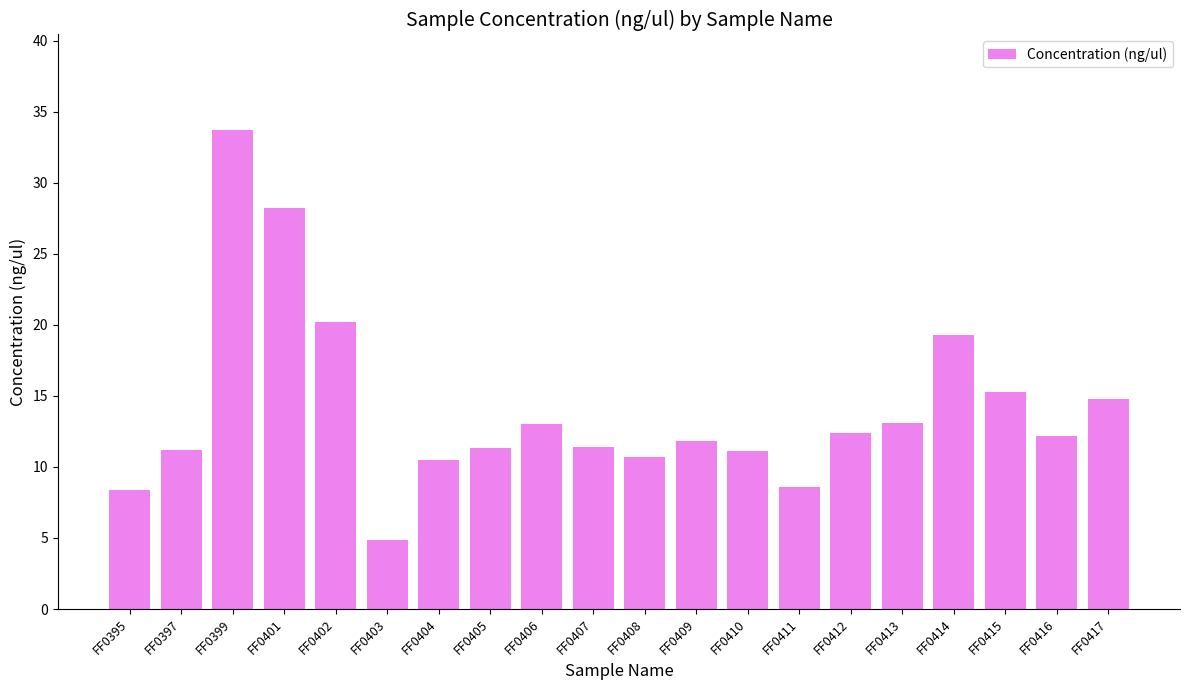

What is the approximate value at FF0403?

4.9